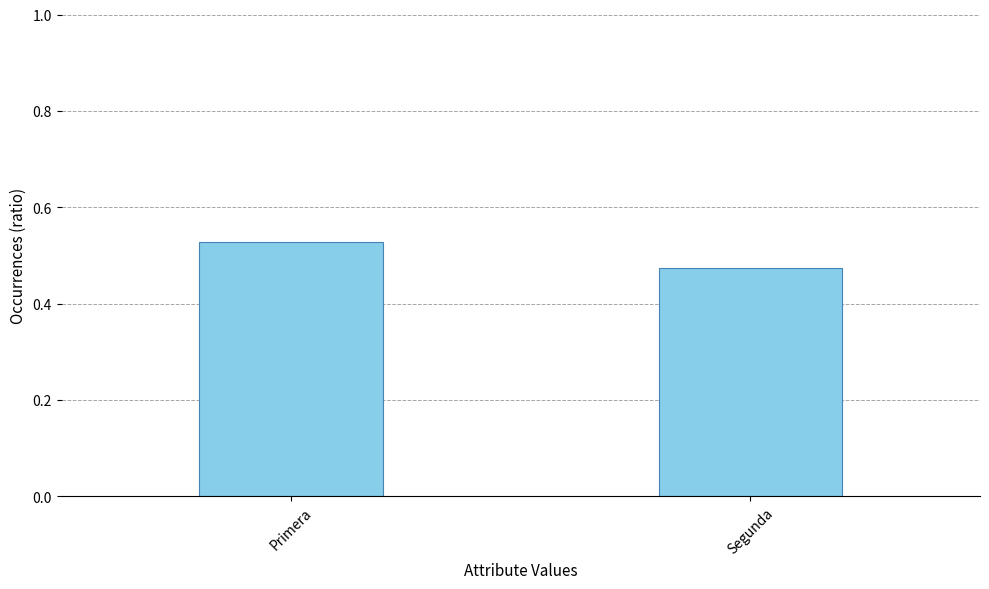

What is the label of the 2nd bar from the right?

Primera